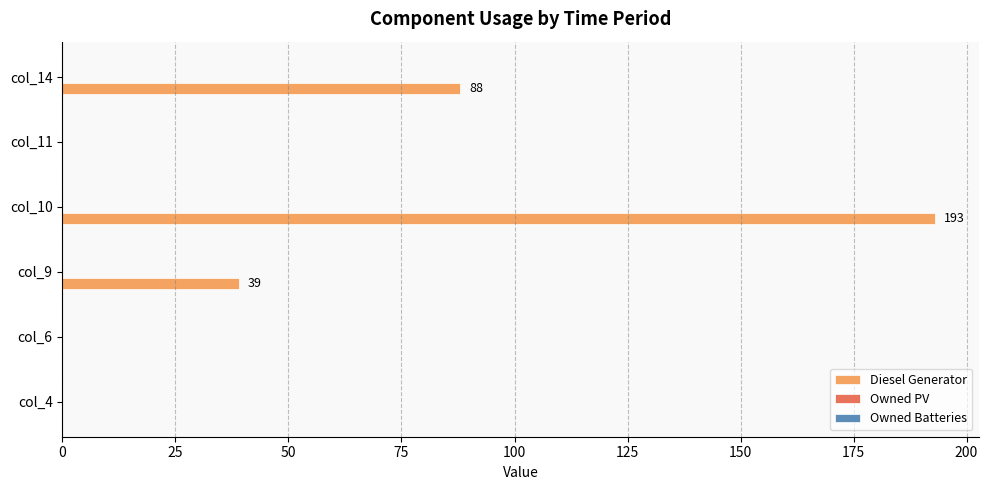

What is the ratio of the value at col_10 to the value at col_14?

2.2